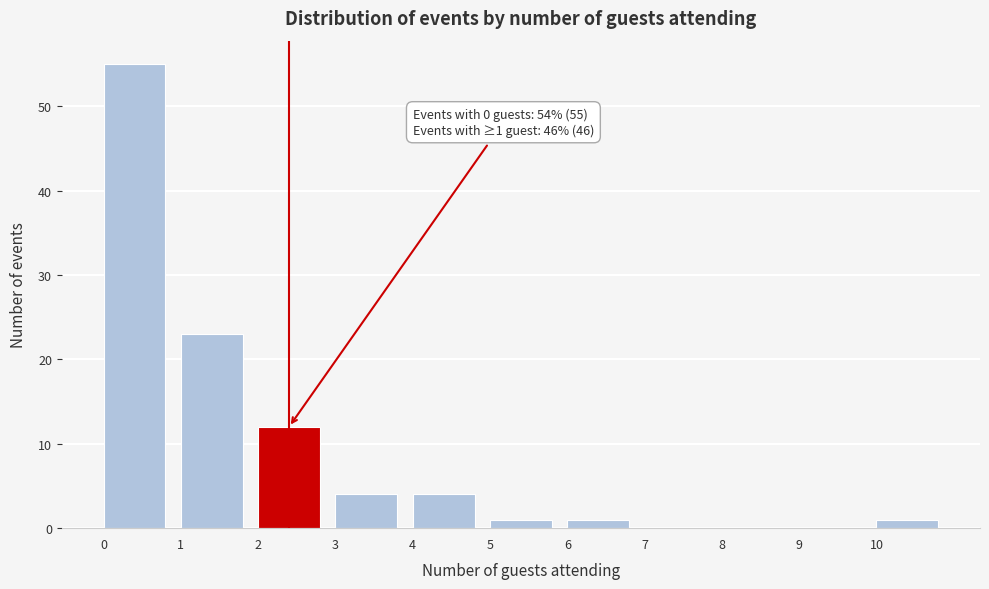

Over which range of the x-axis is the bar tallest?

0 to 1